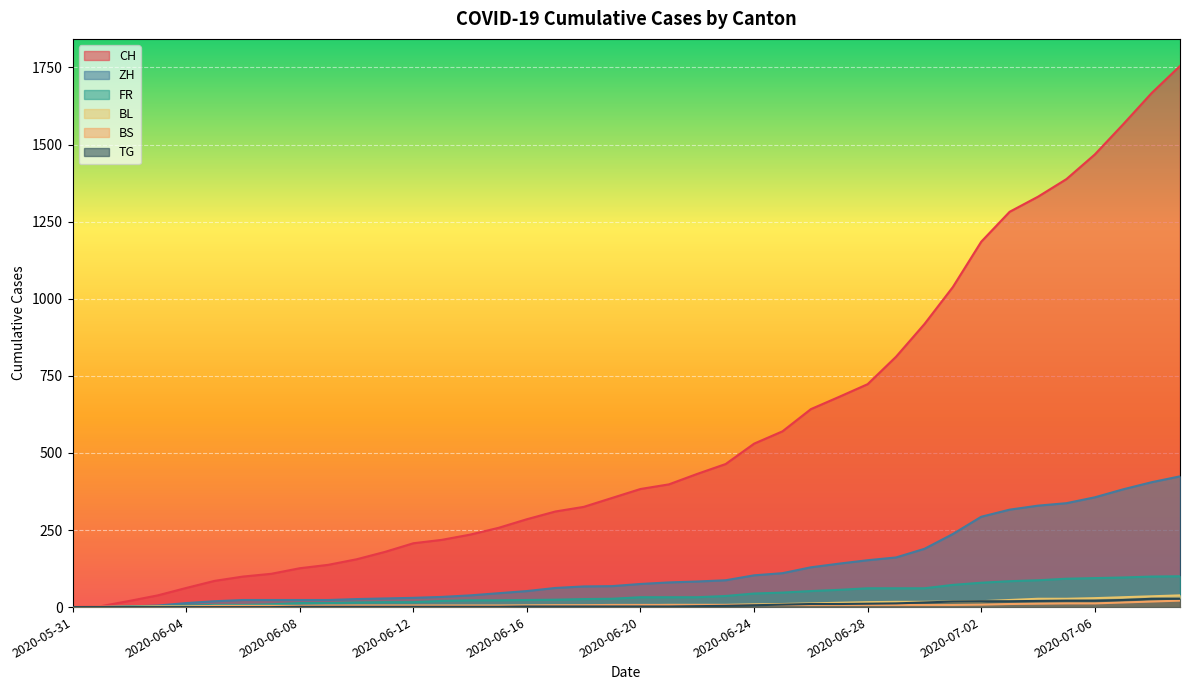

What is the difference between the maximum and minimum values in the CH series?

1755